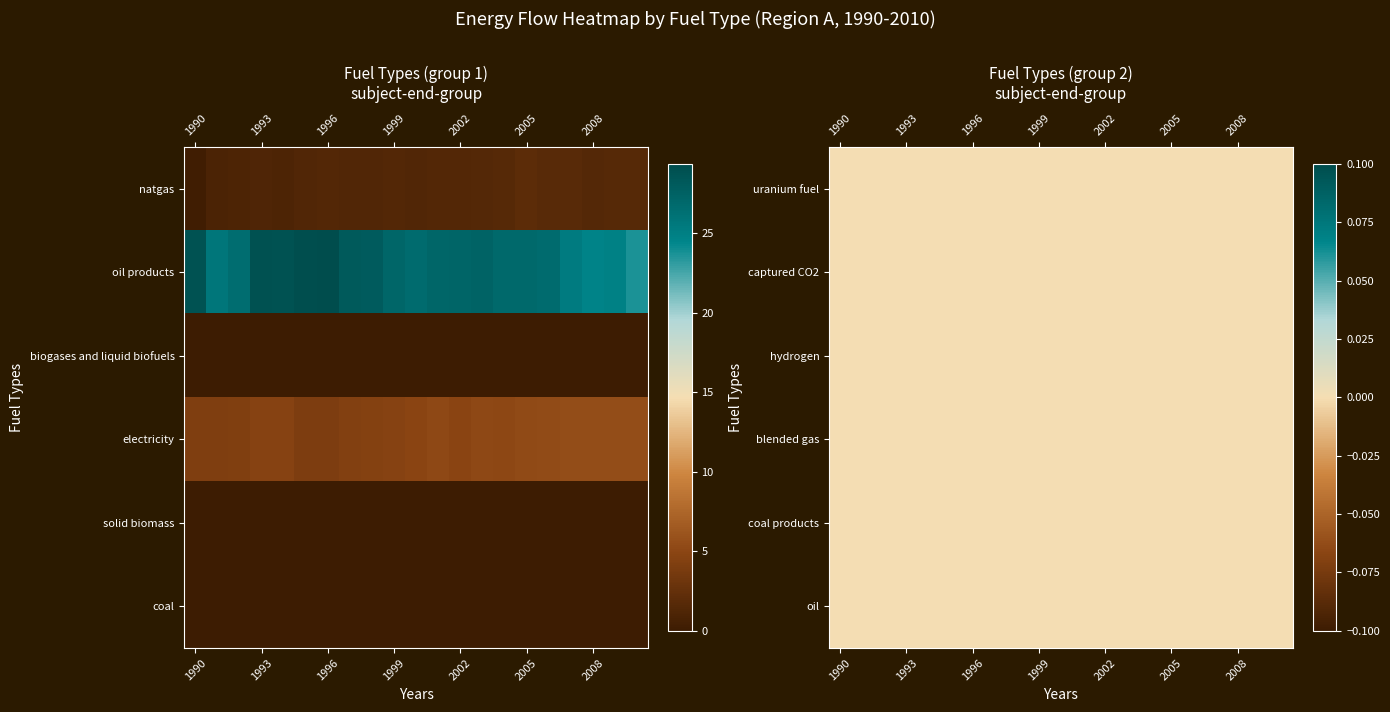

Reading left to right, extract all data points from this chart.

natgas: 0=0.3	1=1.0	2=1.0	3=1.2	4=1.1	5=1.4	6=1.4	7=1.4	8=1.4	9=1.4	10=1.4	11=1.4	12=1.4	13=1.5	14=1.6	15=2.0	16=1.7	17=1.8	18=1.6	19=1.6	20=1.7
oil products: 0=28.8	1=25.7	2=26.5	3=28.9	4=28.9	5=29.2	6=29.3	7=28.1	8=28.0	9=27.1	10=26.7	11=27.1	12=27.2	13=27.3	14=26.9	15=26.9	16=26.7	17=25.3	18=24.6	19=24.8	20=23.7
biogases and liquid biofuels: 0=0.0	1=0.0	2=0.0	3=0.0	4=0.0	5=0.0	6=0.0	7=0.0	8=0.0	9=0.0	10=0.0	11=0.0	12=0.0	13=0.0	14=0.0	15=0.0	16=0.0	17=0.0	18=0.0	19=0.0	20=0.0
electricity: 0=4.2	1=4.2	2=4.3	3=4.6	4=4.7	5=4.0	6=4.1	7=4.4	8=4.5	9=4.7	10=4.9	11=5.2	12=4.9	13=5.2	14=5.1	15=5.3	16=5.4	17=5.6	18=5.6	19=5.6	20=5.5
solid biomass: 0=0.0	1=0.0	2=0.0	3=0.0	4=0.0	5=0.0	6=0.0	7=0.0	8=0.0	9=0.0	10=0.0	11=0.0	12=0.0	13=0.0	14=0.0	15=0.0	16=0.0	17=0.0	18=0.0	19=0.0	20=0.0
coal: 0=0.0	1=0.0	2=0.0	3=0.0	4=0.0	5=0.0	6=0.0	7=0.0	8=0.0	9=0.0	10=0.0	11=0.0	12=0.0	13=0.0	14=0.0	15=0.0	16=0.0	17=0.0	18=0.0	19=0.0	20=0.0
uranium fuel: 0=0.0	1=0.0	2=0.0	3=0.0	4=0.0	5=0.0	6=0.0	7=0.0	8=0.0	9=0.0	10=0.0	11=0.0	12=0.0	13=0.0	14=0.0	15=0.0	16=0.0	17=0.0	18=0.0	19=0.0	20=0.0
captured CO2: 0=0.0	1=0.0	2=0.0	3=0.0	4=0.0	5=0.0	6=0.0	7=0.0	8=0.0	9=0.0	10=0.0	11=0.0	12=0.0	13=0.0	14=0.0	15=0.0	16=0.0	17=0.0	18=0.0	19=0.0	20=0.0
hydrogen: 0=0.0	1=0.0	2=0.0	3=0.0	4=0.0	5=0.0	6=0.0	7=0.0	8=0.0	9=0.0	10=0.0	11=0.0	12=0.0	13=0.0	14=0.0	15=0.0	16=0.0	17=0.0	18=0.0	19=0.0	20=0.0
blended gas: 0=0.0	1=0.0	2=0.0	3=0.0	4=0.0	5=0.0	6=0.0	7=0.0	8=0.0	9=0.0	10=0.0	11=0.0	12=0.0	13=0.0	14=0.0	15=0.0	16=0.0	17=0.0	18=0.0	19=0.0	20=0.0
coal products: 0=0.0	1=0.0	2=0.0	3=0.0	4=0.0	5=0.0	6=0.0	7=0.0	8=0.0	9=0.0	10=0.0	11=0.0	12=0.0	13=0.0	14=0.0	15=0.0	16=0.0	17=0.0	18=0.0	19=0.0	20=0.0
oil: 0=0.0	1=0.0	2=0.0	3=0.0	4=0.0	5=0.0	6=0.0	7=0.0	8=0.0	9=0.0	10=0.0	11=0.0	12=0.0	13=0.0	14=0.0	15=0.0	16=0.0	17=0.0	18=0.0	19=0.0	20=0.0